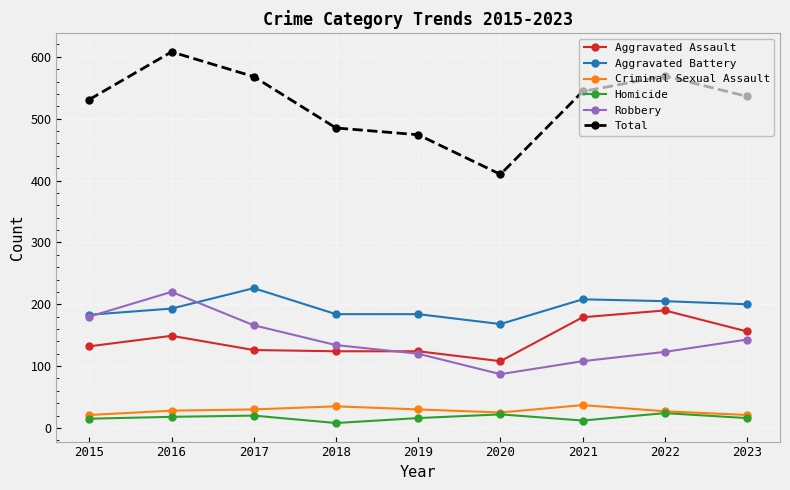

What is the difference between the maximum and minimum values in the Aggravated Battery series?

58